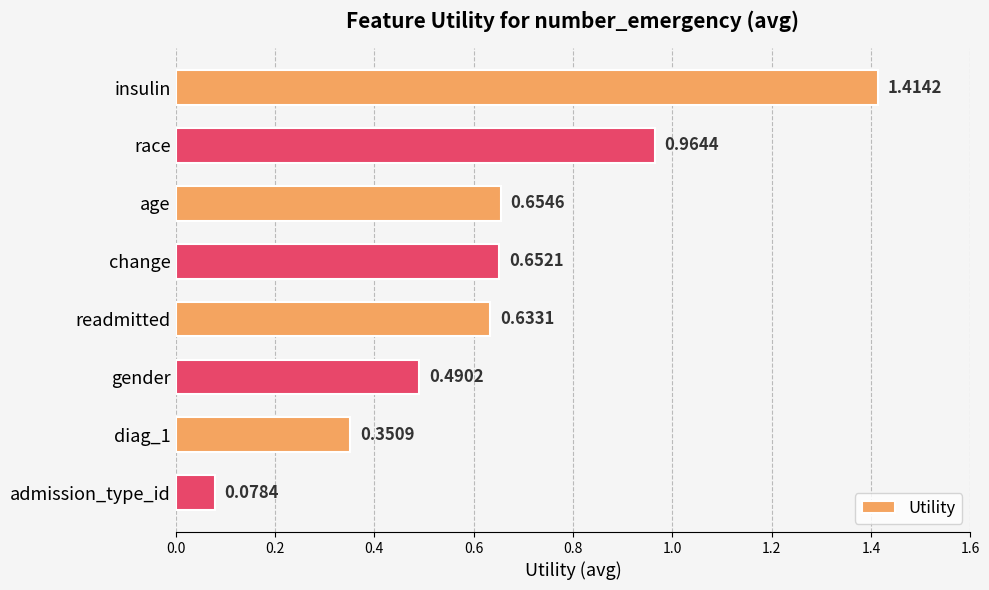

Which label corresponds to the smallest value in the chart?

admission_type_id